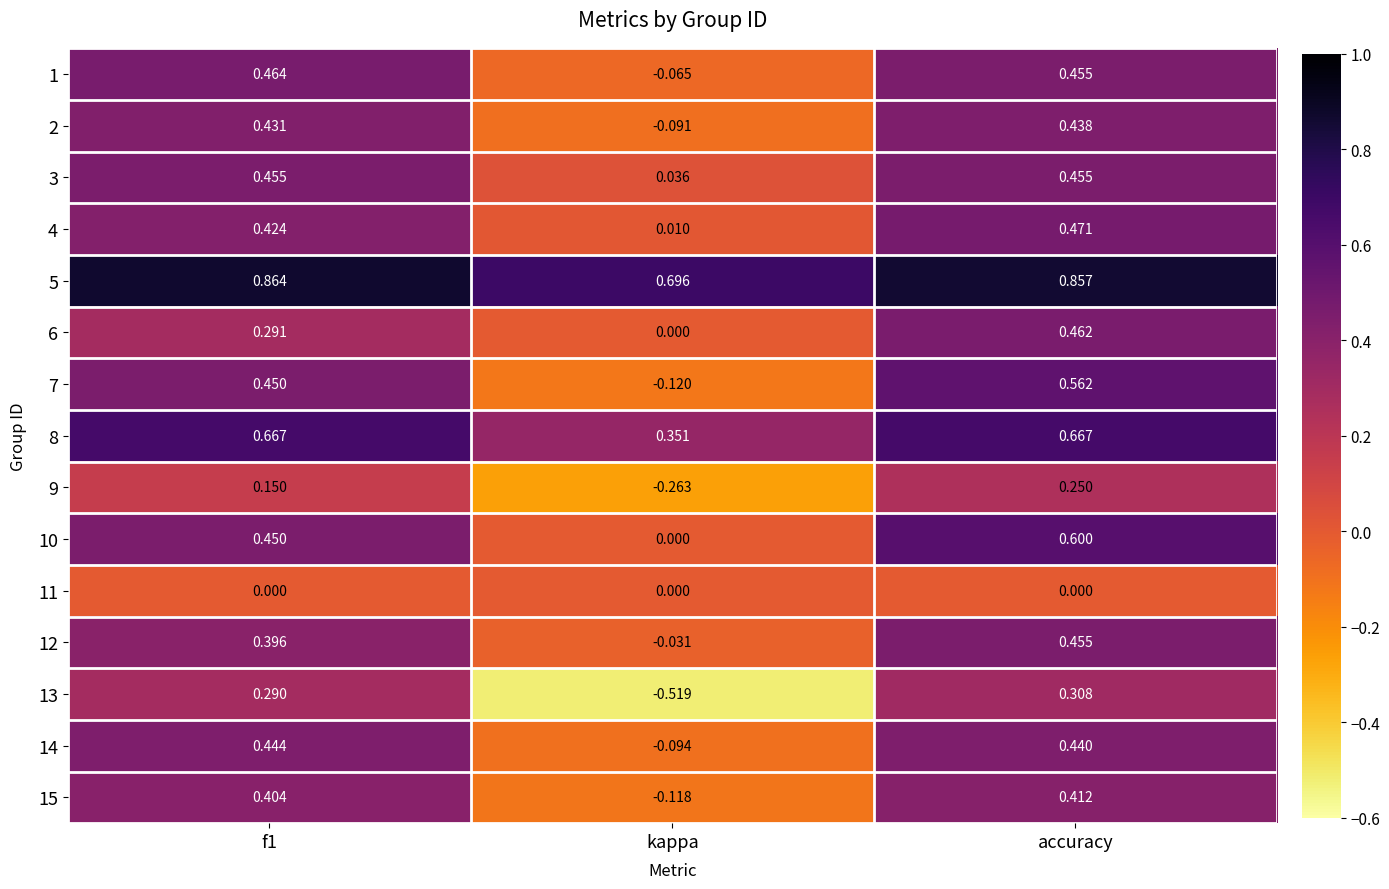

At which category is the sum across all series the highest?

accuracy